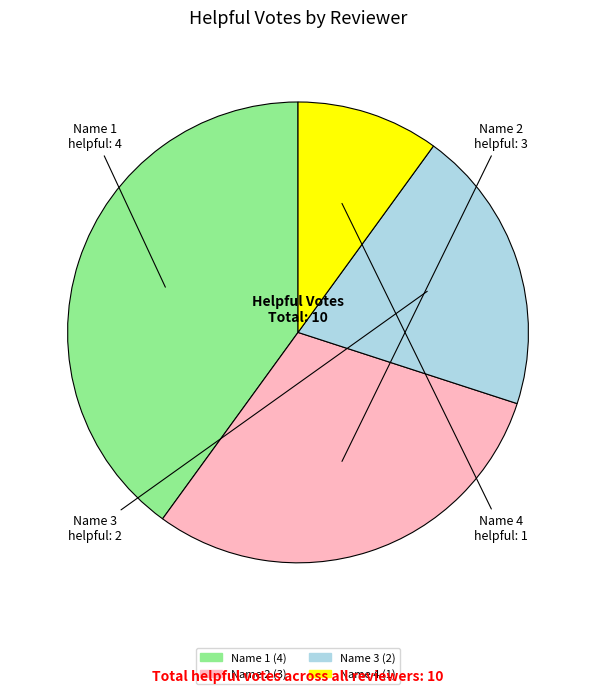

Is it true that Name 2 is 24% of the pie?

False